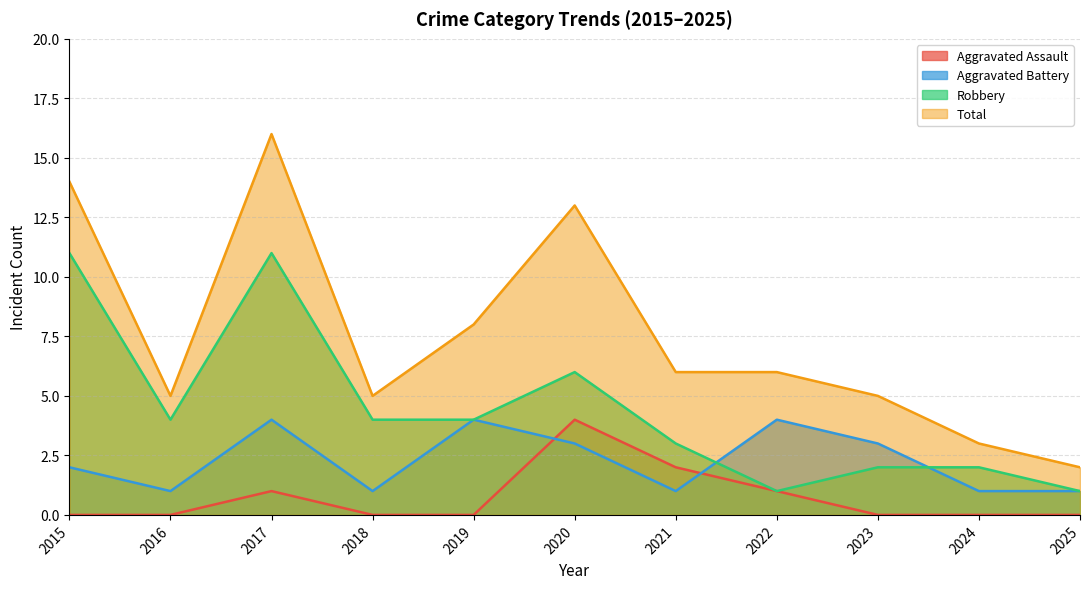

Reading left to right, transcribe all the data shown in this chart.

Aggravated Assault: 2015=0	2016=0	2017=1	2018=0	2019=0	2020=4	2021=2	2022=1	2023=0	2024=0	2025=0
Aggravated Battery: 2015=2	2016=1	2017=4	2018=1	2019=4	2020=3	2021=1	2022=4	2023=3	2024=1	2025=1
Robbery: 2015=11	2016=4	2017=11	2018=4	2019=4	2020=6	2021=3	2022=1	2023=2	2024=2	2025=1
Total: 2015=14	2016=5	2017=16	2018=5	2019=8	2020=13	2021=6	2022=6	2023=5	2024=3	2025=2